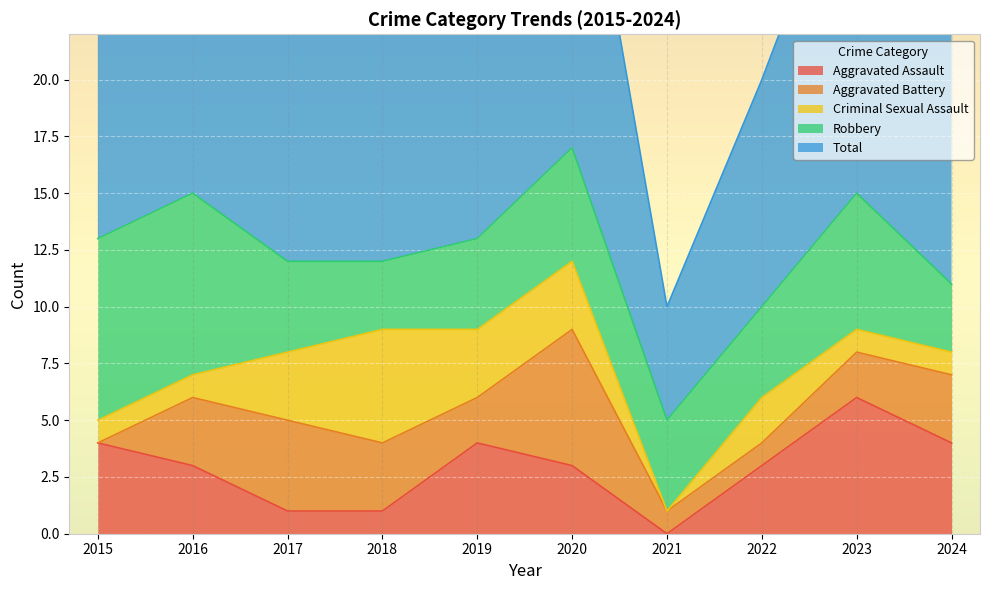

Between which two adjacent categories do Robbery and Criminal Sexual Assault first intersect?

2017 and 2018